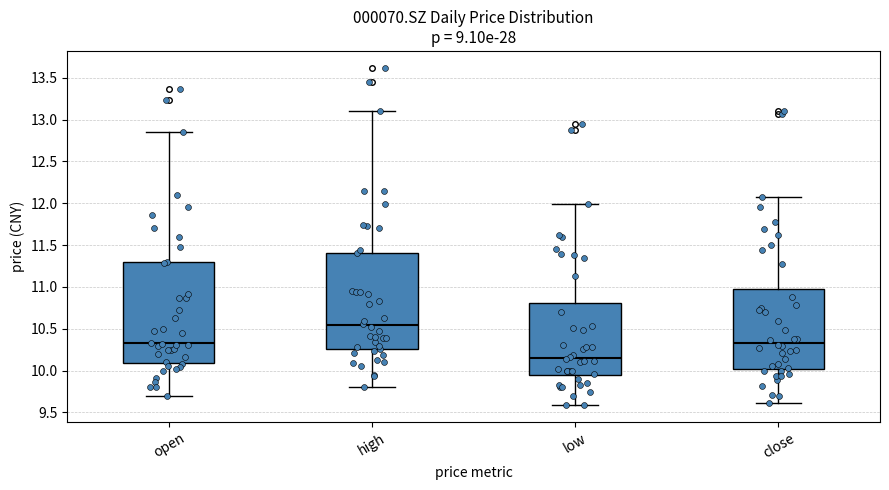

Where does the upper whisker of the box for low end on the y-axis? The values are not printed on the chart, so give them approximately, as read against the axis.

12.00